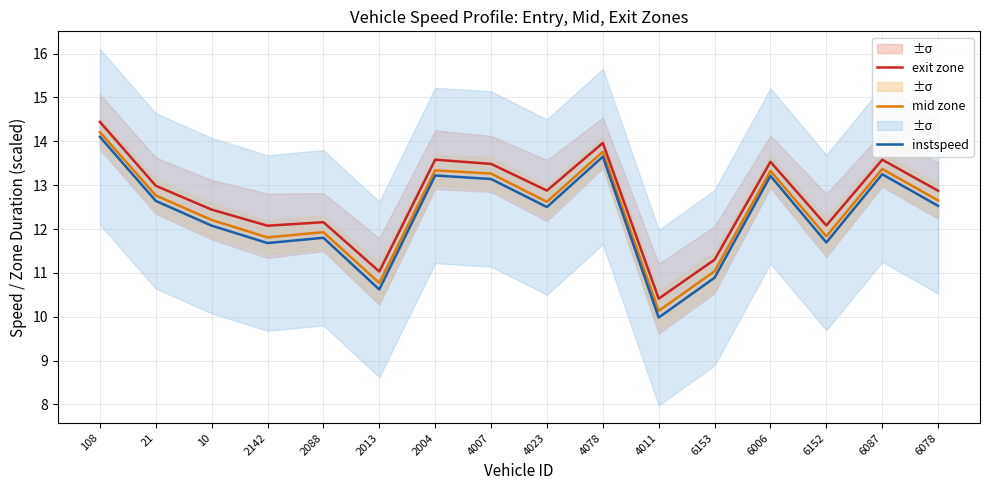

Which label corresponds to the smallest value in the chart?

4011